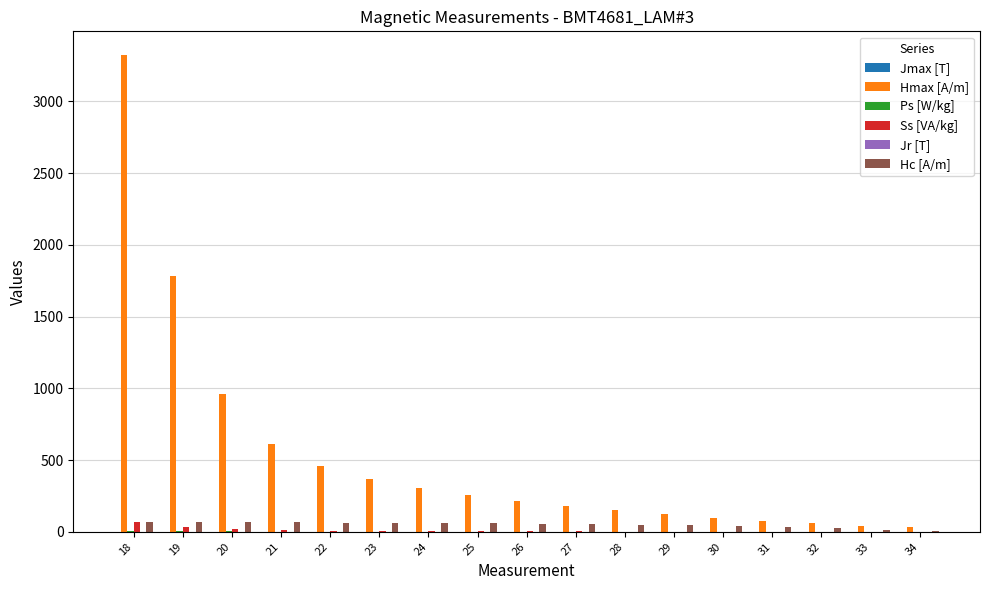

True or false: Ss [VA/kg] has a value of 12.3 at 21.

True